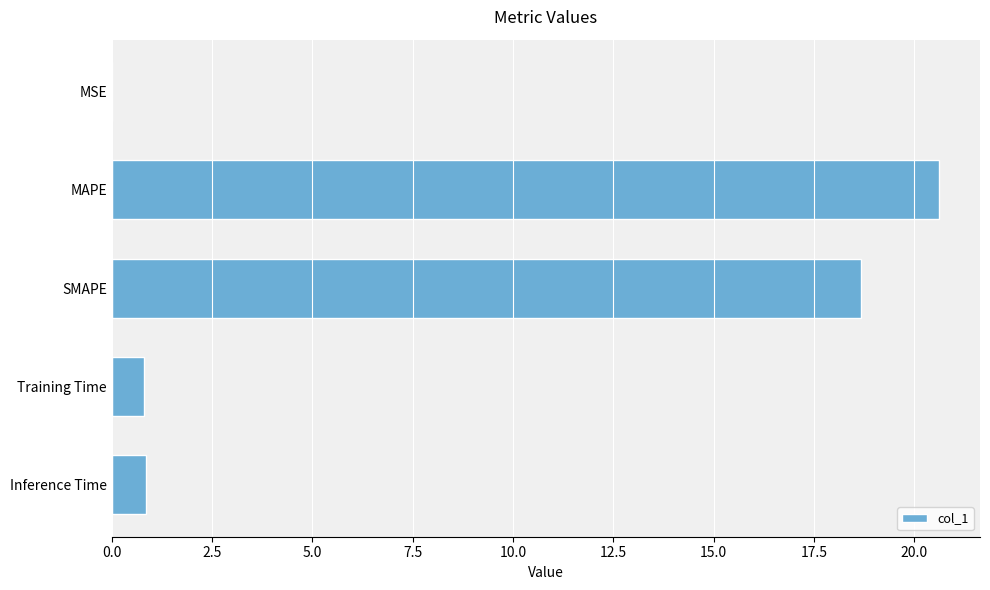

What is the ratio of the value at SMAPE to the value at MAPE?

0.9